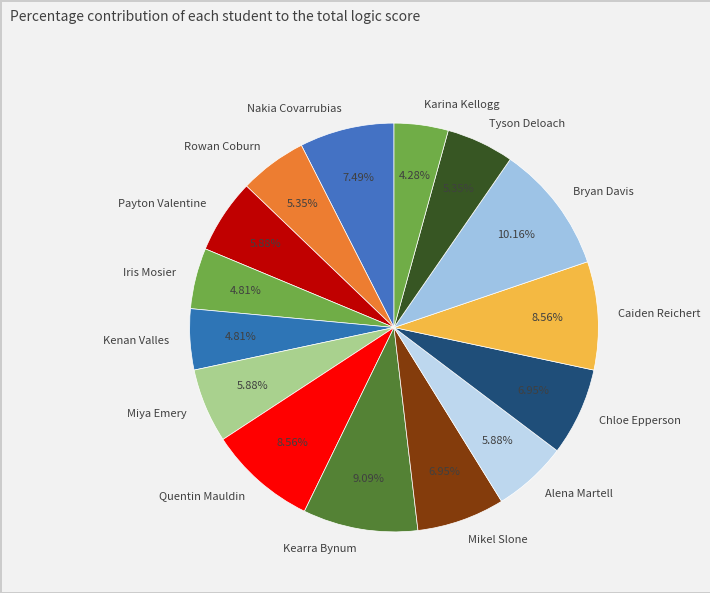

Does Quentin Mauldin represent more than half of the total?

No